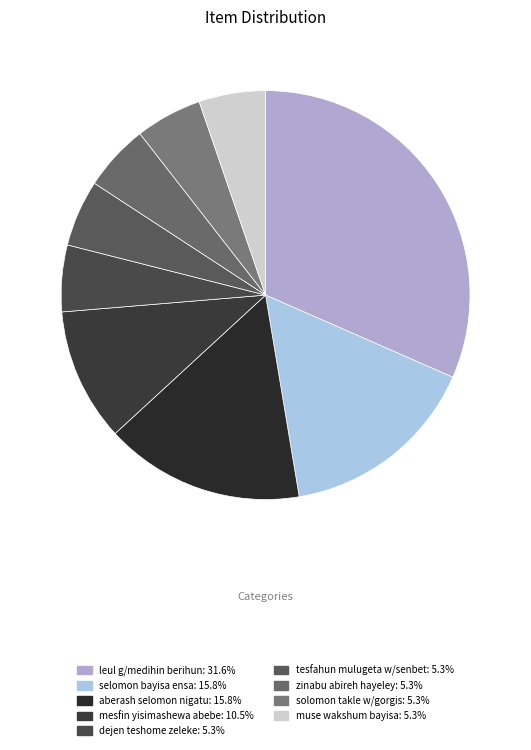

To the nearest percent, what is the difference between the dejen teshome zeleke and leul g/medihin berihun slice percentages?

26%